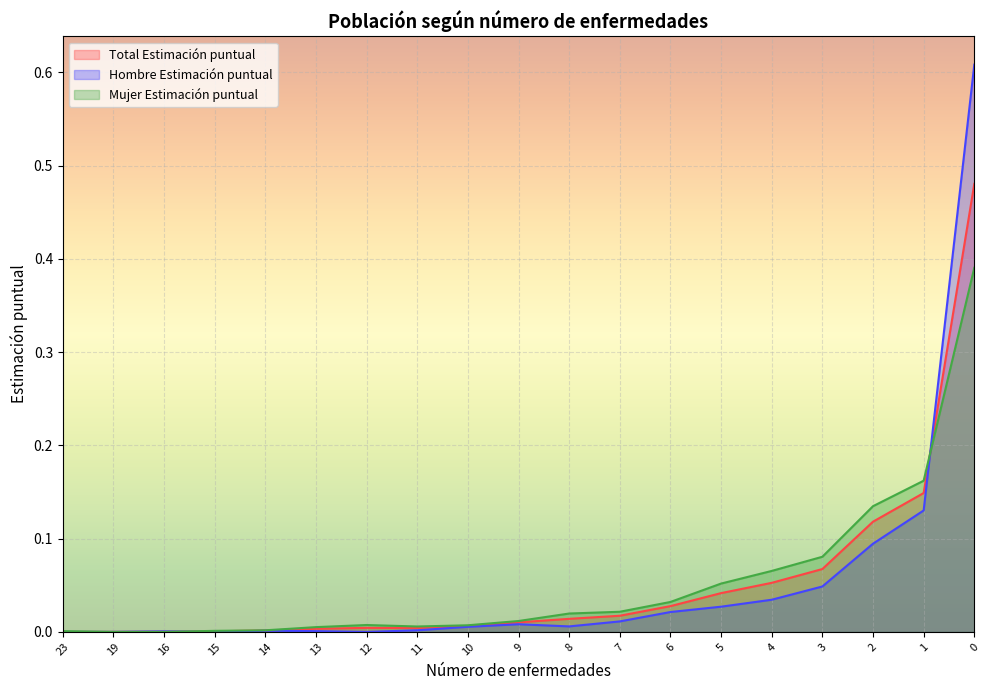

How many times do Total Estimación puntual and Mujer Estimación puntual cross each other?

2